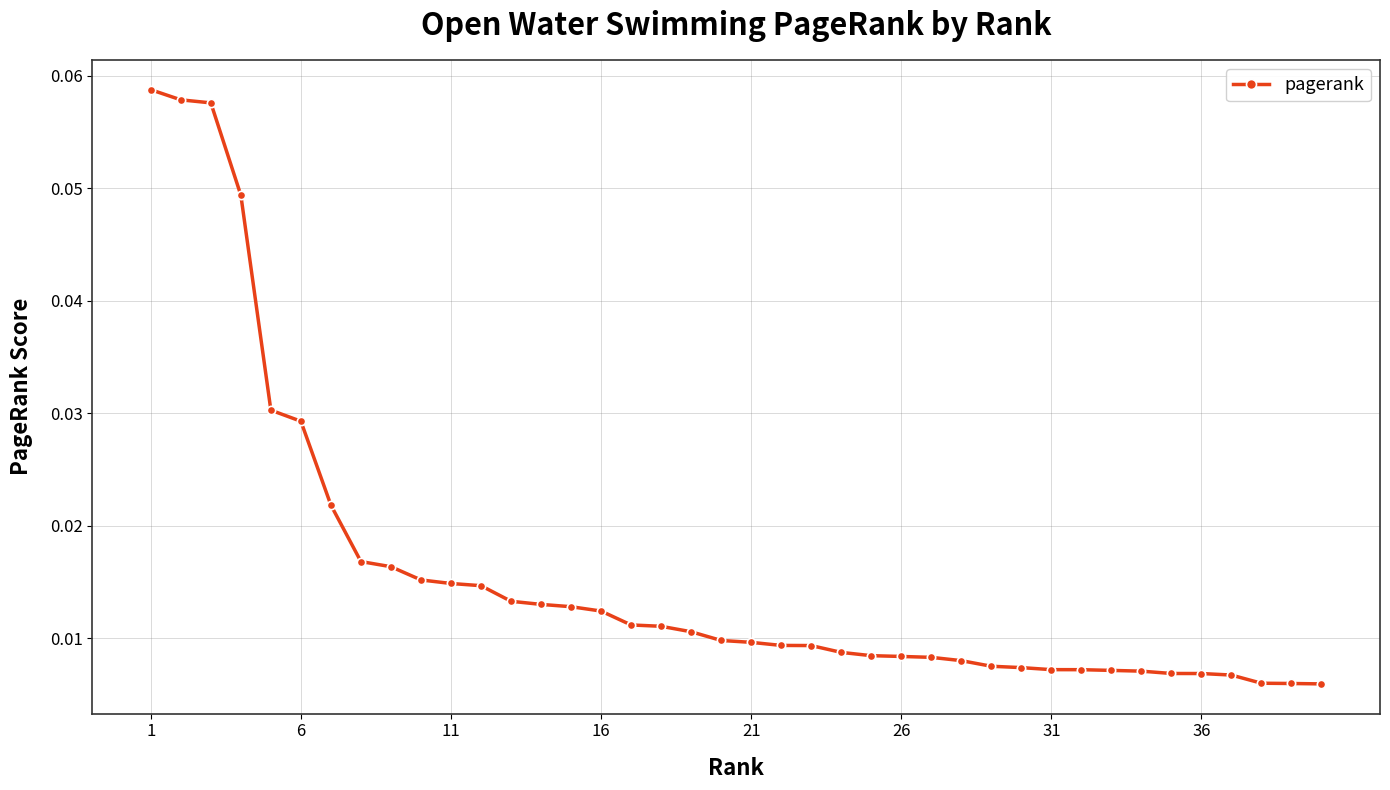

Count the values in the range 0 to 1.

40